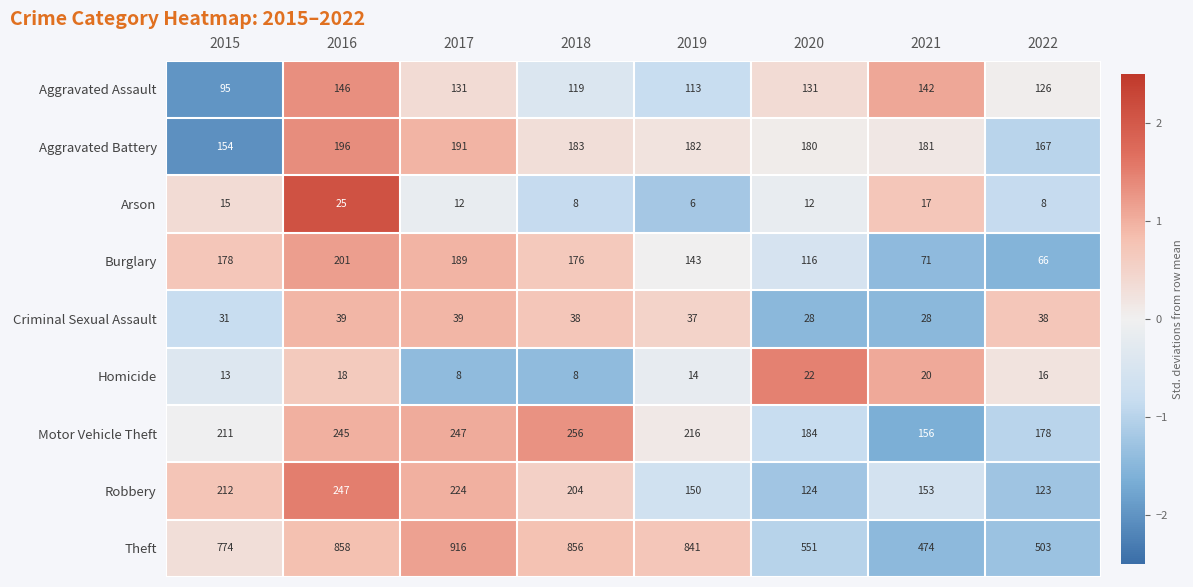

What is the total value across all series at 2020?

1348